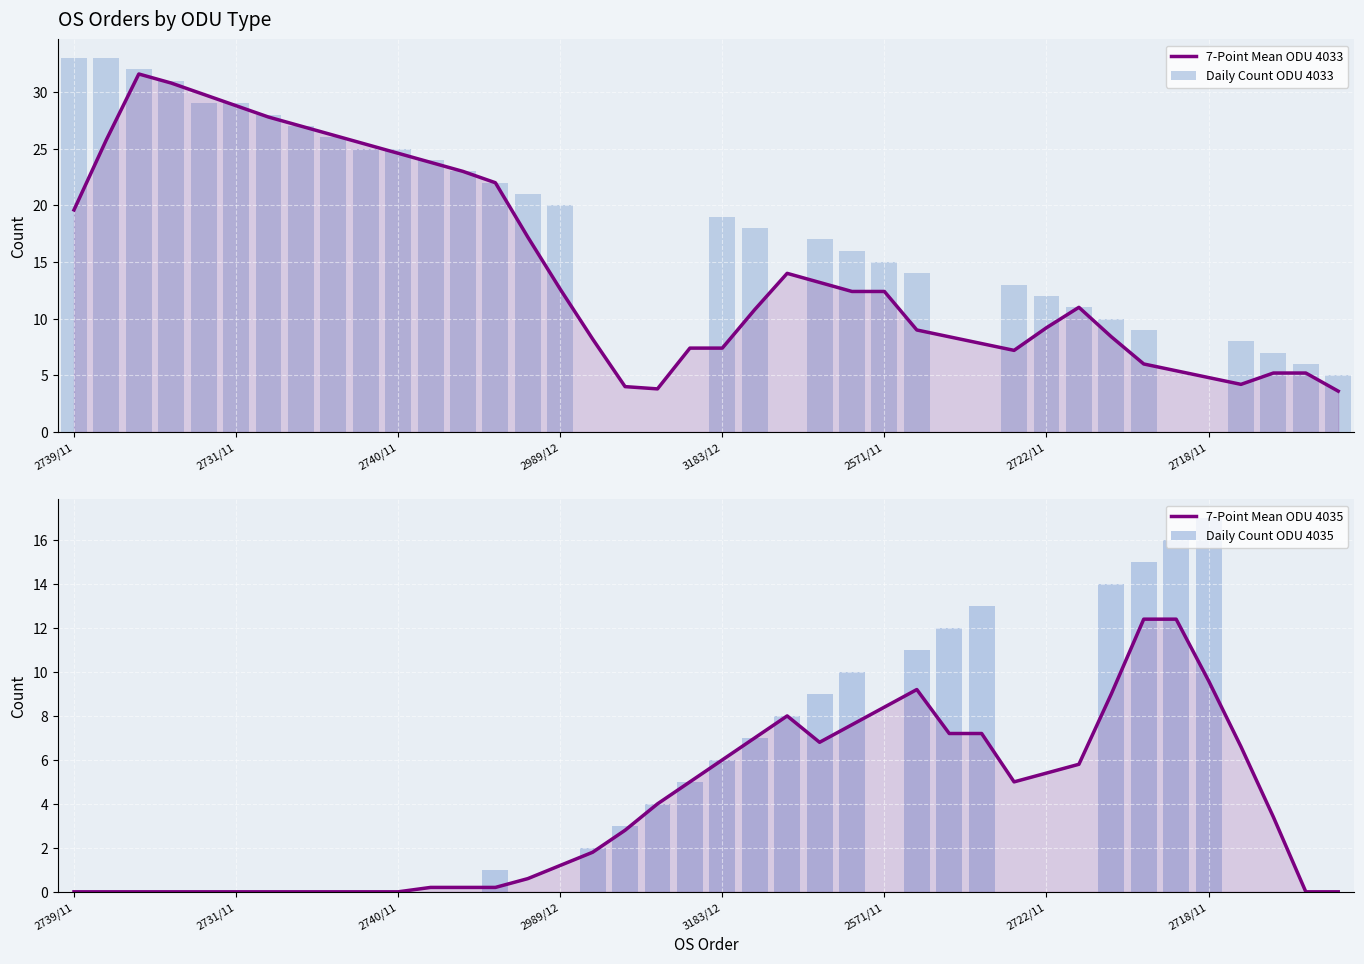

Rank the series at 32 from lowest to highest value.

7-Point Mean ODU 4033, 7-Point Mean ODU 4035, Daily Count ODU 4033, Daily Count ODU 4035